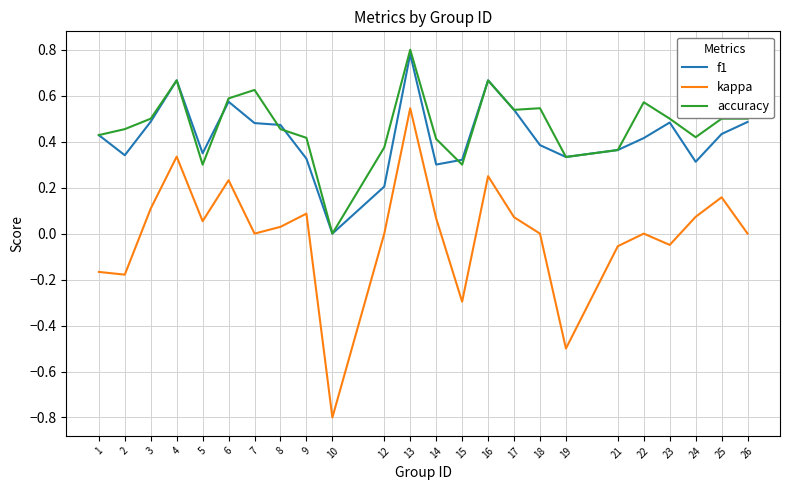

Between 13 and 23, which series saw the biggest shift?

kappa